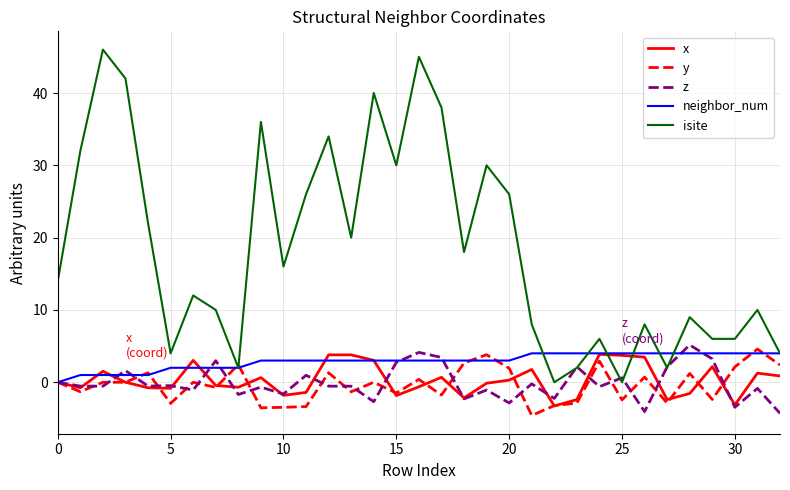

Which series has the widest spread of values?

isite